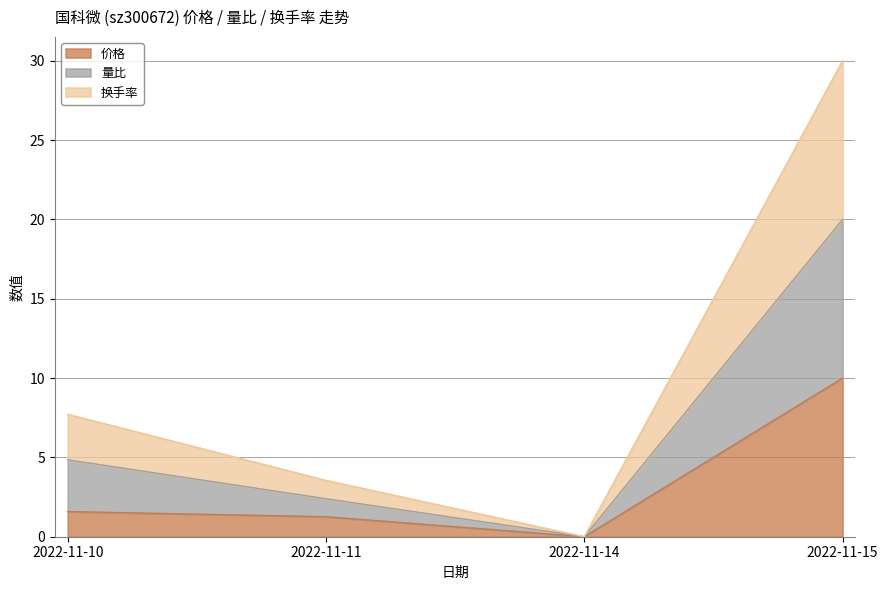

True or false: 换手率 and 量比 cross at least once.

False